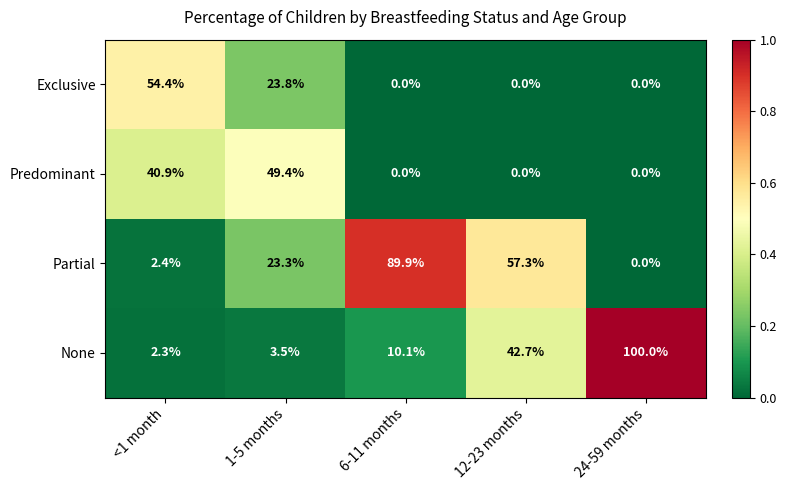

What value does the Exclusive series have at 1-5 months?

23.8